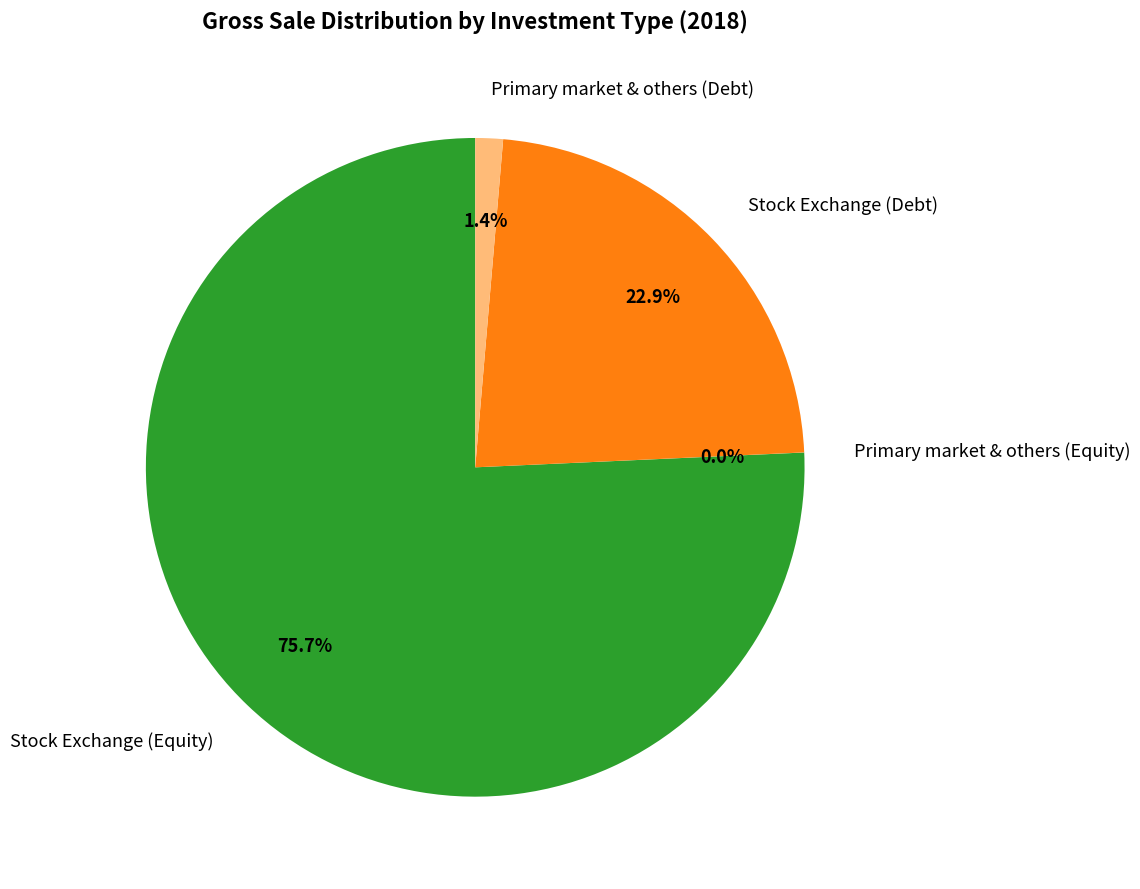

What percentage do Stock Exchange (Equity) and Stock Exchange (Debt) together represent?

98.6%